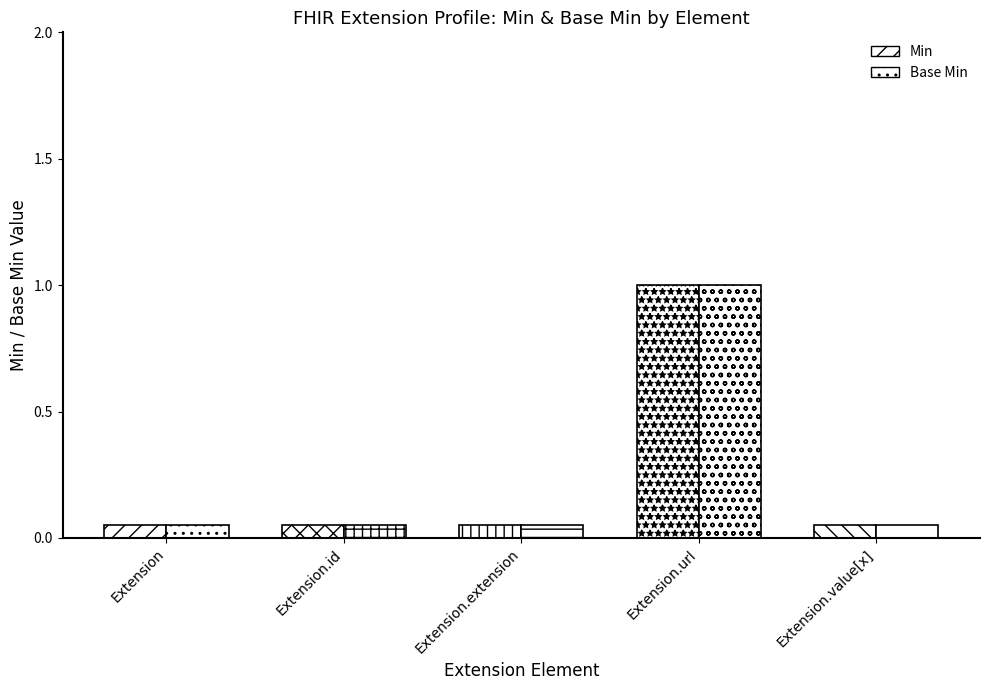

At Extension.id, list the series in order from largest to smallest.

Min, Base Min